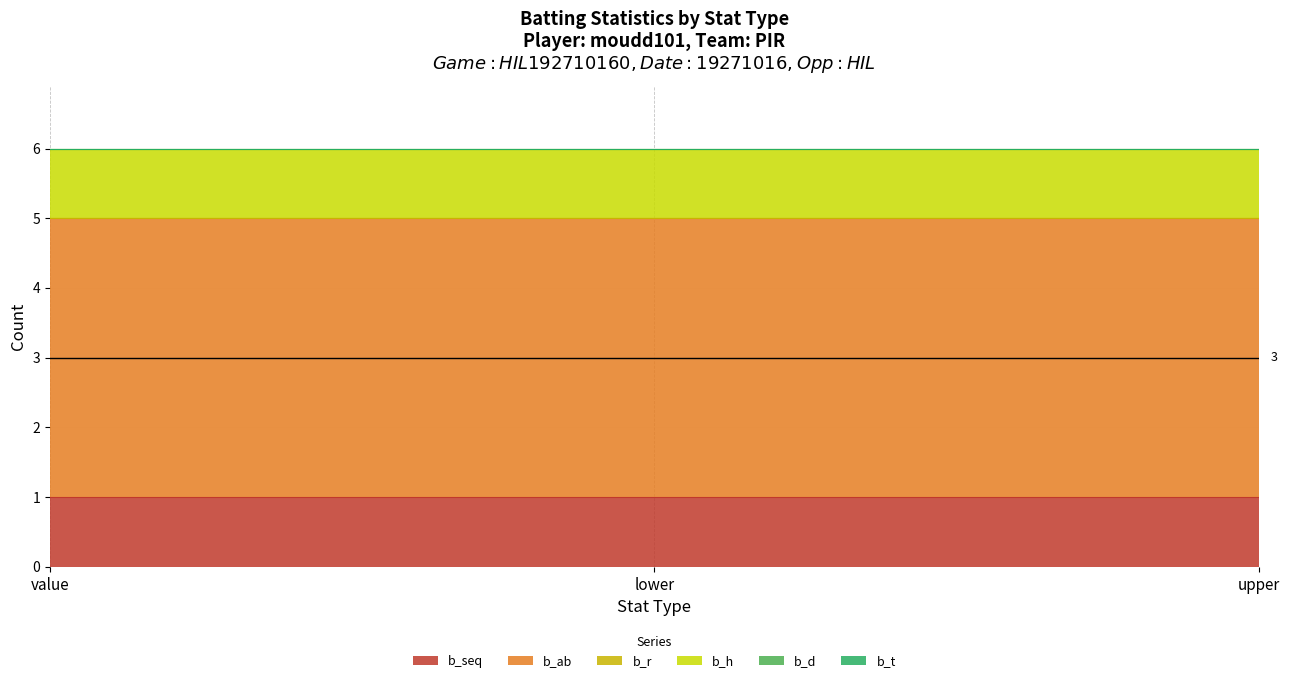

True or false: b_t has a value of 0 at lower.

True